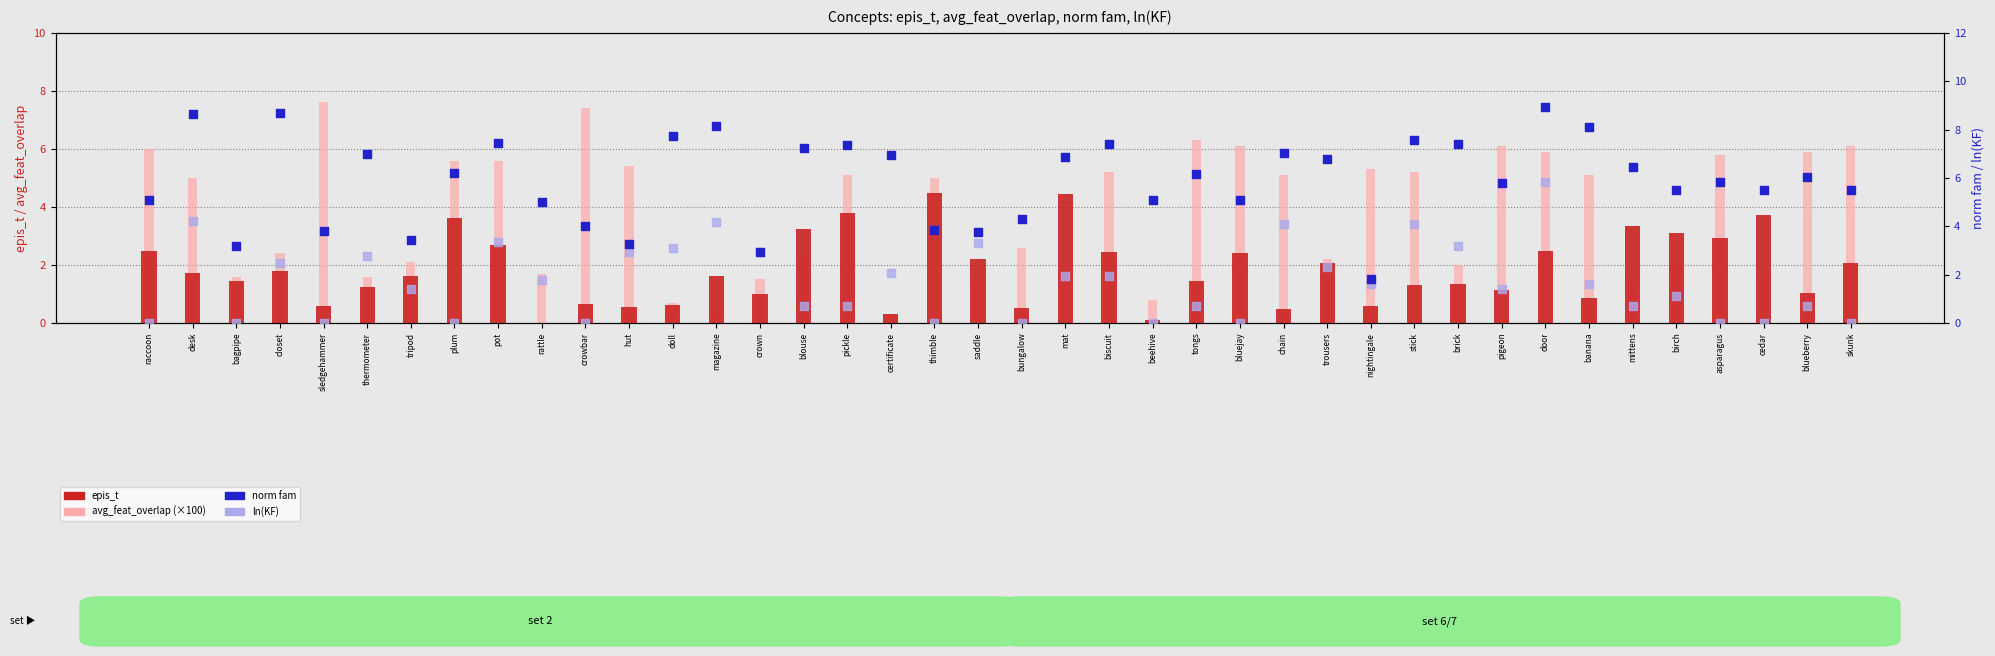

What is the total value across all series at blueberry?

13.7